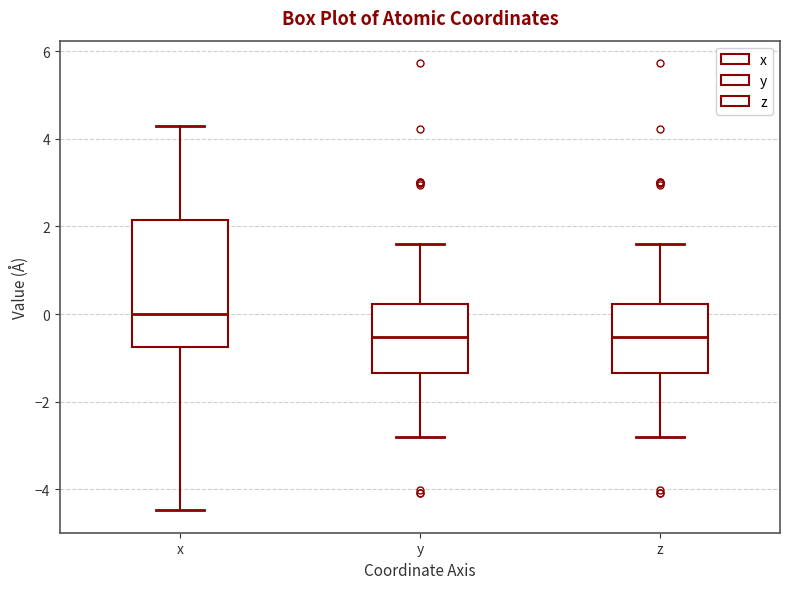

Reading left to right, transcribe this box plot: for each box, give where its median line is, the range the box spans, and where its two whiskers end, as read against the y-axis. The values are not printed on the chart, so give them approximately, as read against the axis.

x: median 0.0, box -0.8 to 2.2, whiskers -4.4 to 4.2
y: median -0.6, box -1.4 to 0.2, whiskers -2.8 to 1.6
z: median -0.6, box -1.4 to 0.2, whiskers -2.8 to 1.6